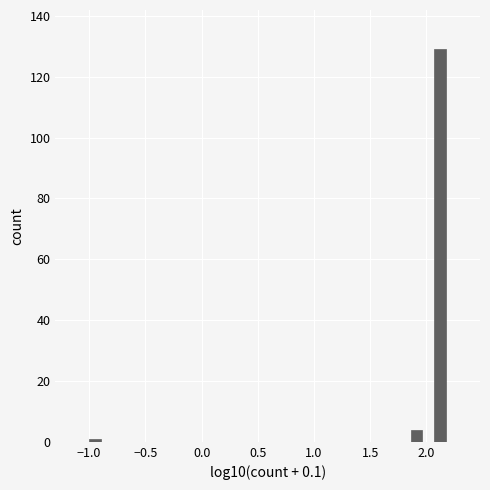

Around what value on the x-axis is the tallest bar? Give the approximate position of its centre, as read against the axis.

2.10